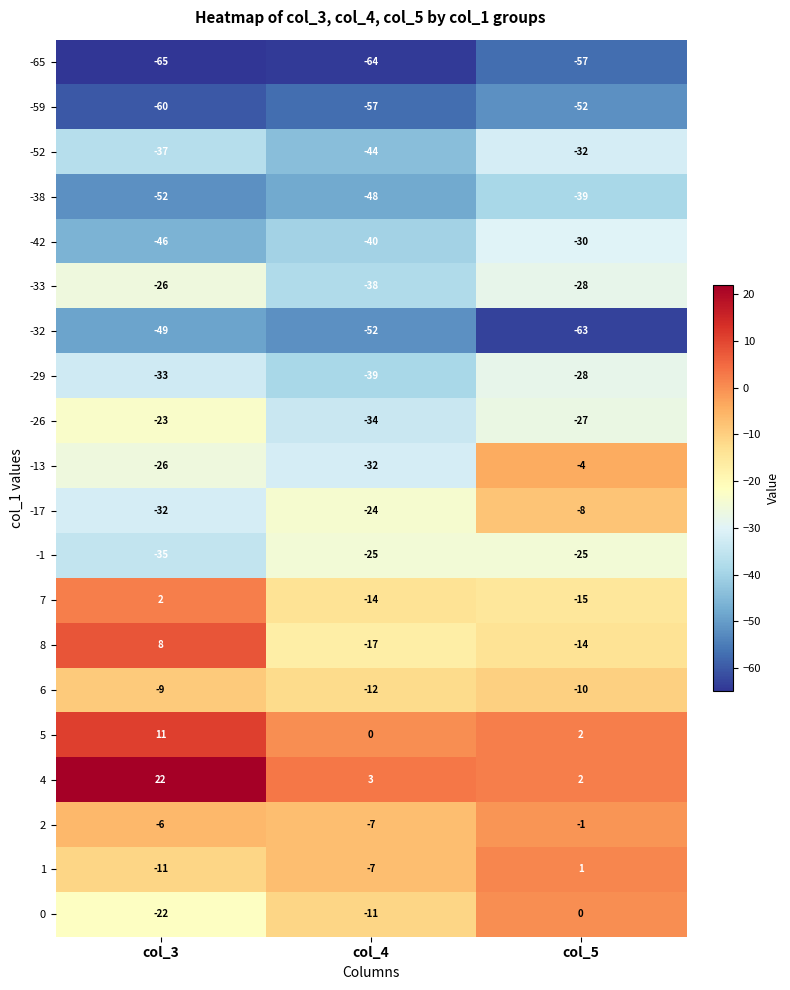

List the labels in order of -33 value, largest first.

col_3, col_5, col_4